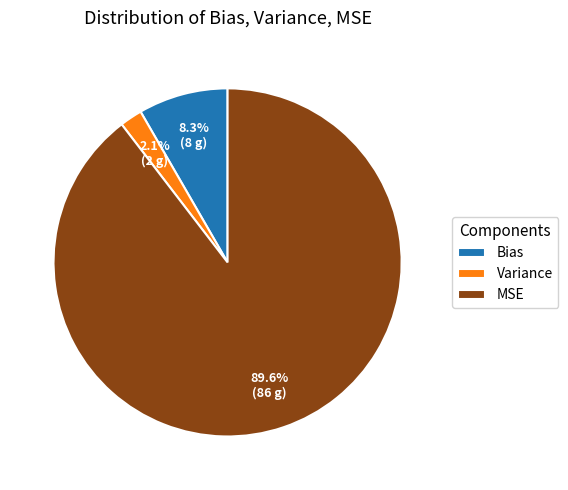

Which slice is the largest?

MSE